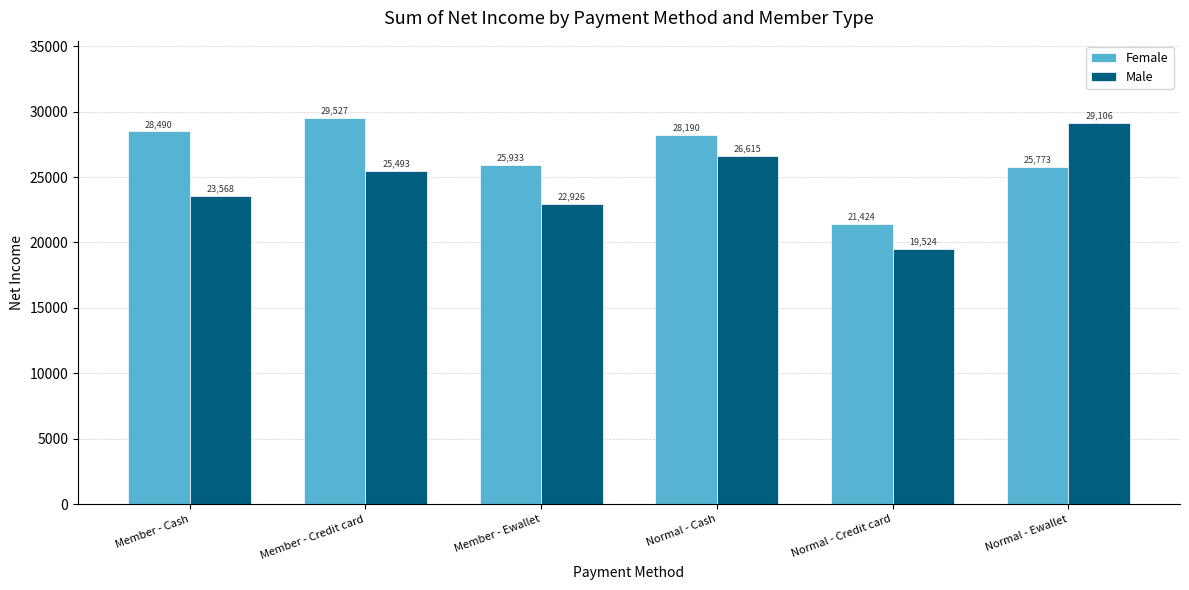

At which label is Female closest to 25475?

Normal - Ewallet